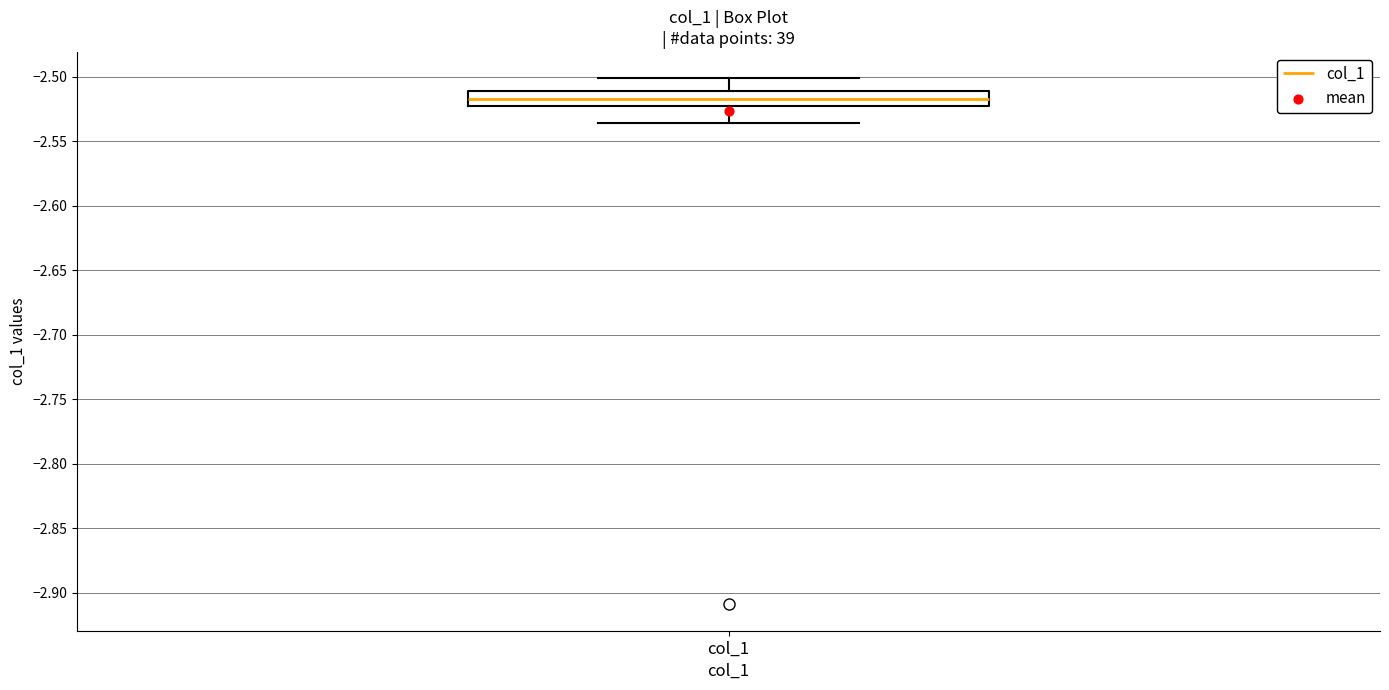

Where is the upper edge of the box for col_1 on the y-axis? The values are not printed on the chart, so give them approximately, as read against the axis.

-2.510